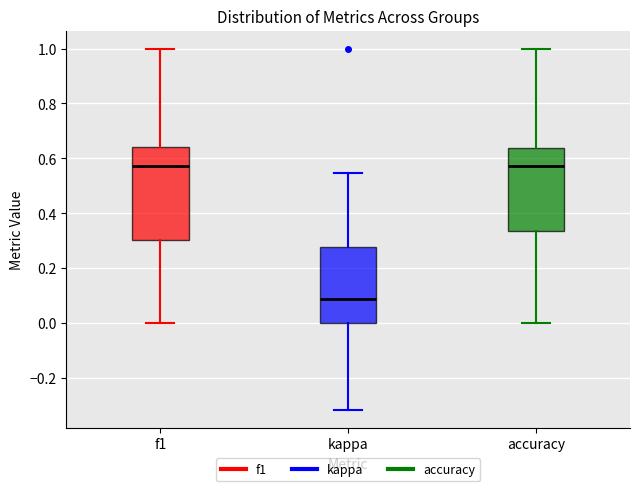

Reading left to right, transcribe this box plot: for each box, give where its median line is, the range the box spans, and where its two whiskers end, as read against the y-axis. The values are not printed on the chart, so give them approximately, as read against the axis.

f1: median 0.58, box 0.30 to 0.64, whiskers 0.00 to 1.00
kappa: median 0.08, box 0.00 to 0.28, whiskers -0.32 to 0.54
accuracy: median 0.58, box 0.34 to 0.64, whiskers 0.00 to 1.00